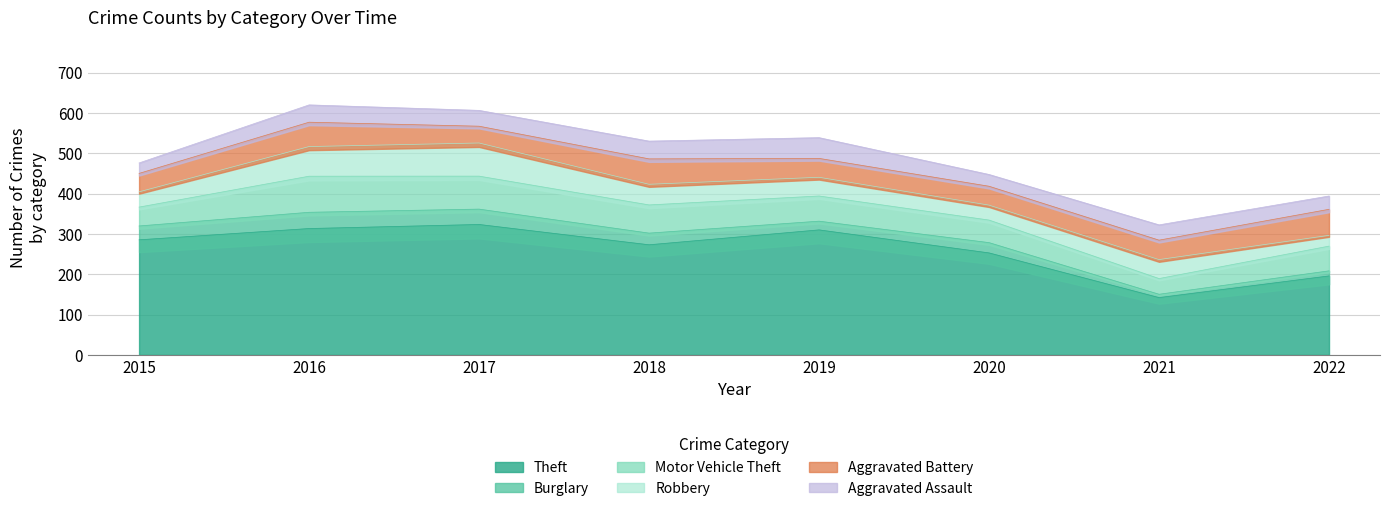

How many interior local peaks does the Aggravated Assault series have?

3